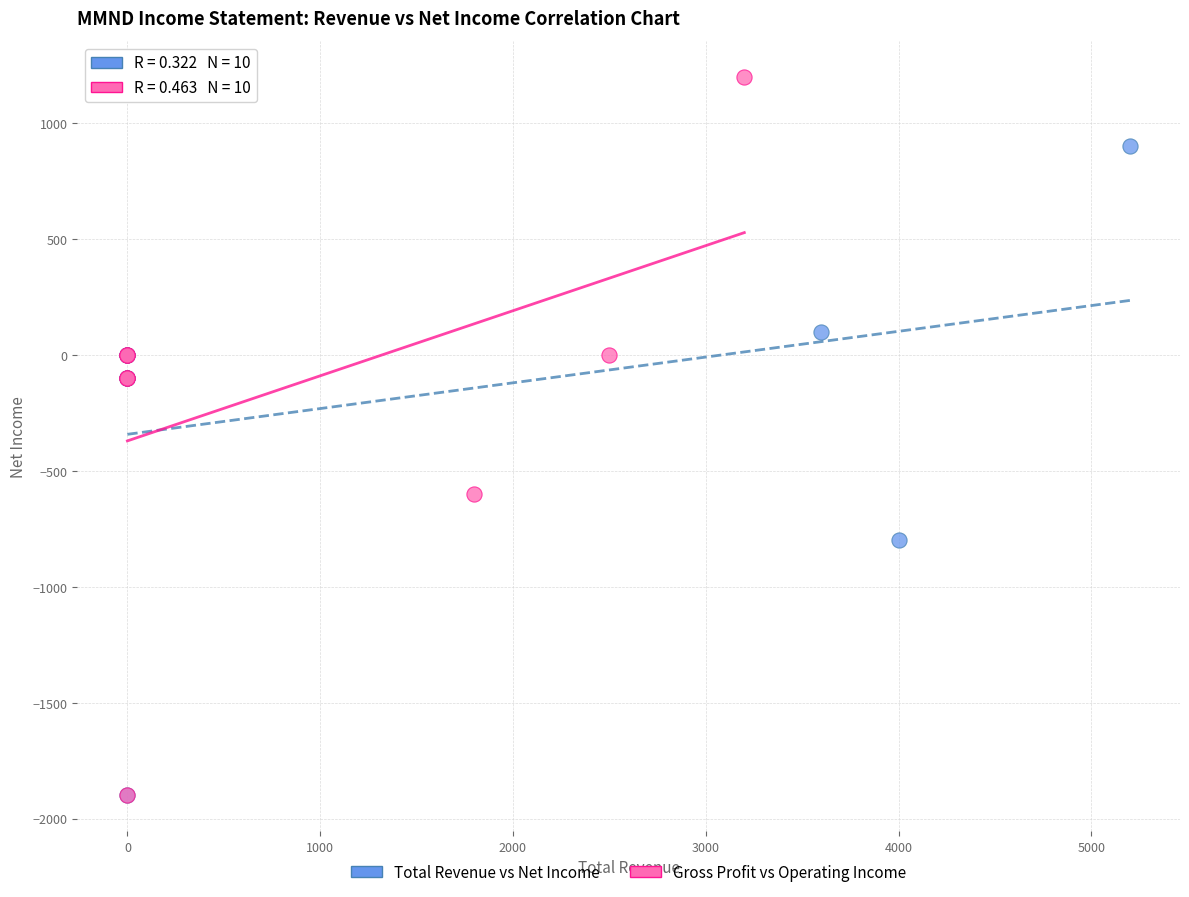

What are all the series names shown in the legend?

Total Revenue vs Net Income, Gross Profit vs Operating Income